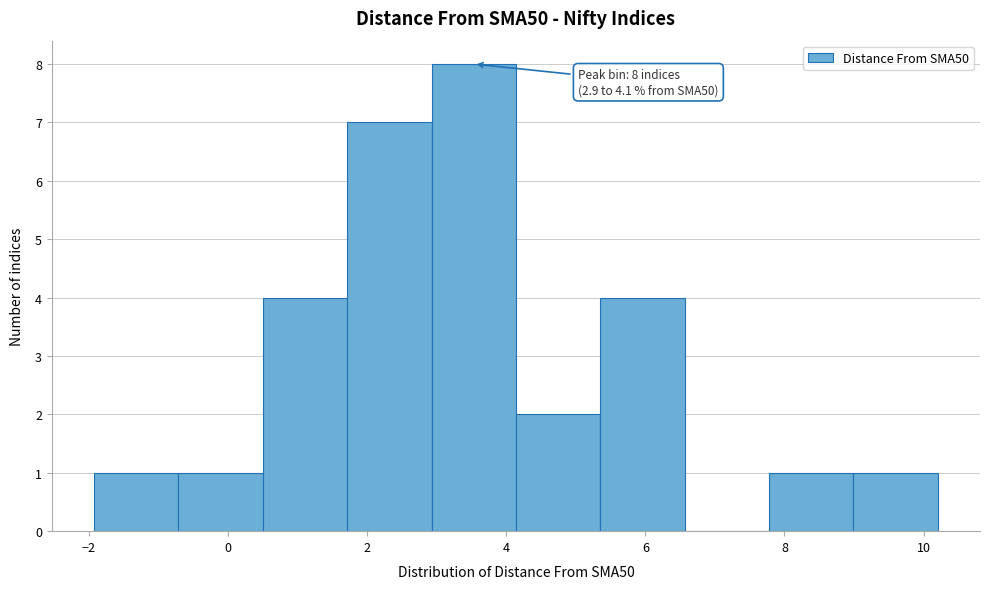

Over which range of the x-axis is the bar tallest?

3.0 to 4.2